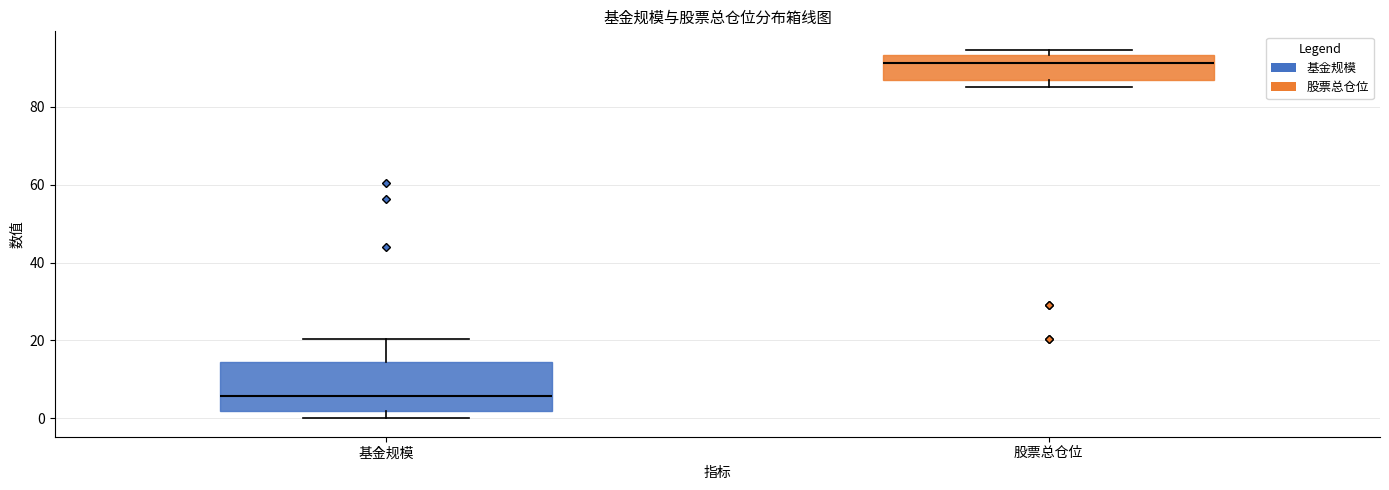

Which box has the highest median line?

股票总仓位